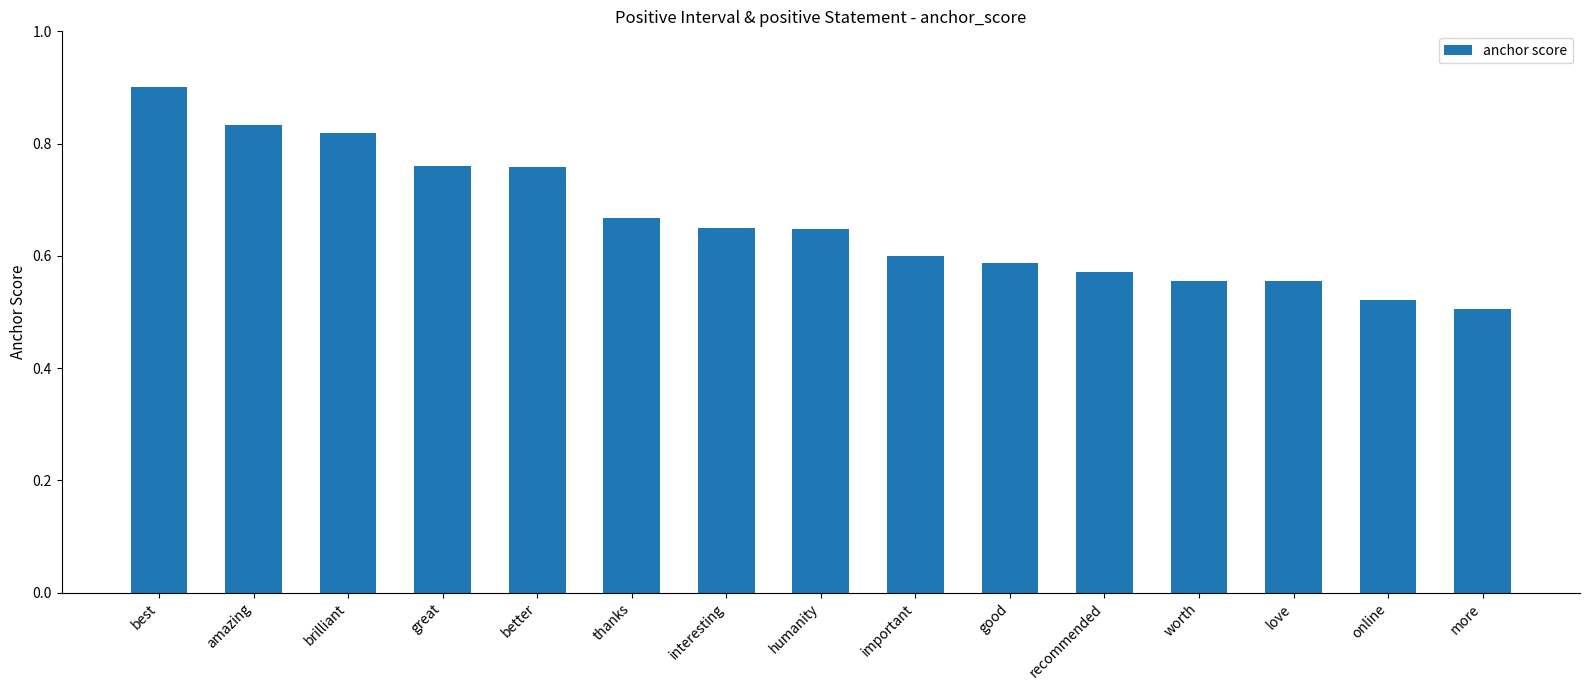

Which label corresponds to the largest value in the chart?

best